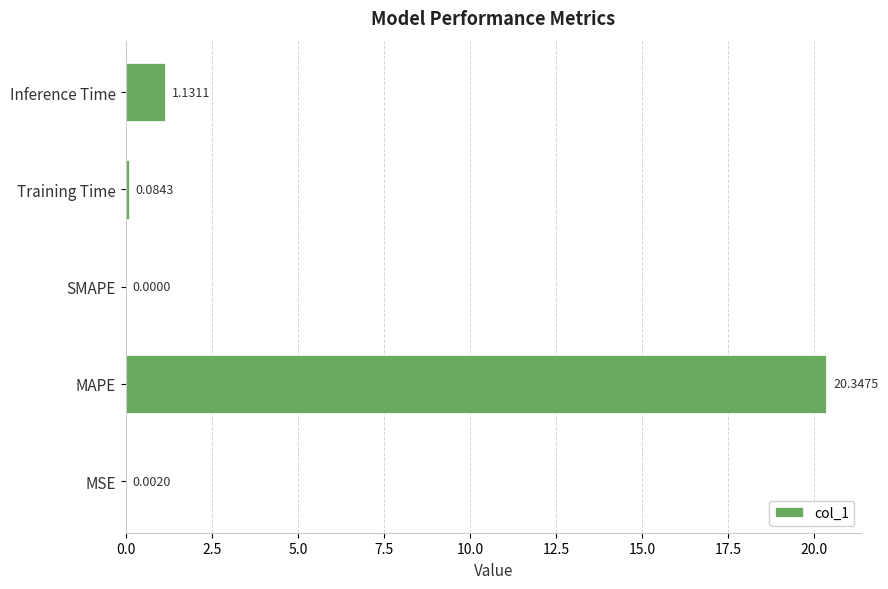

Count the number of values greater than 0.

4